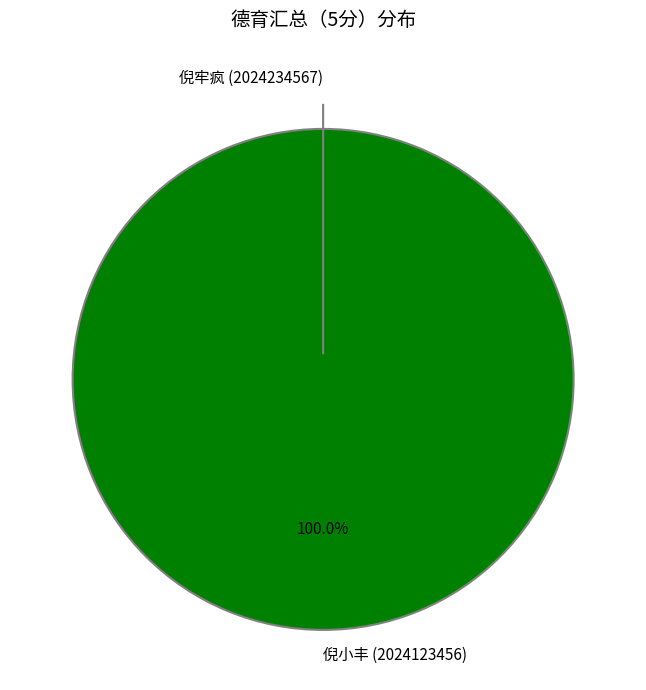

To the nearest percent, what is the difference between the largest and smallest slice percentages?

100%